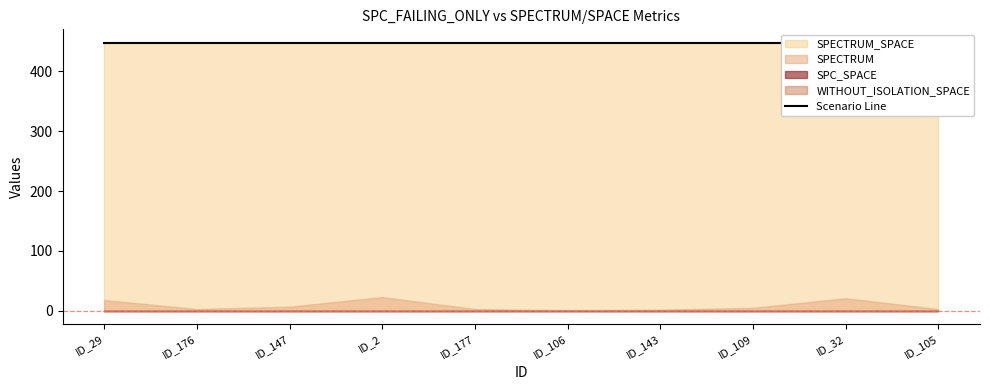

What is the spread (max minus min) of values at 32?

448